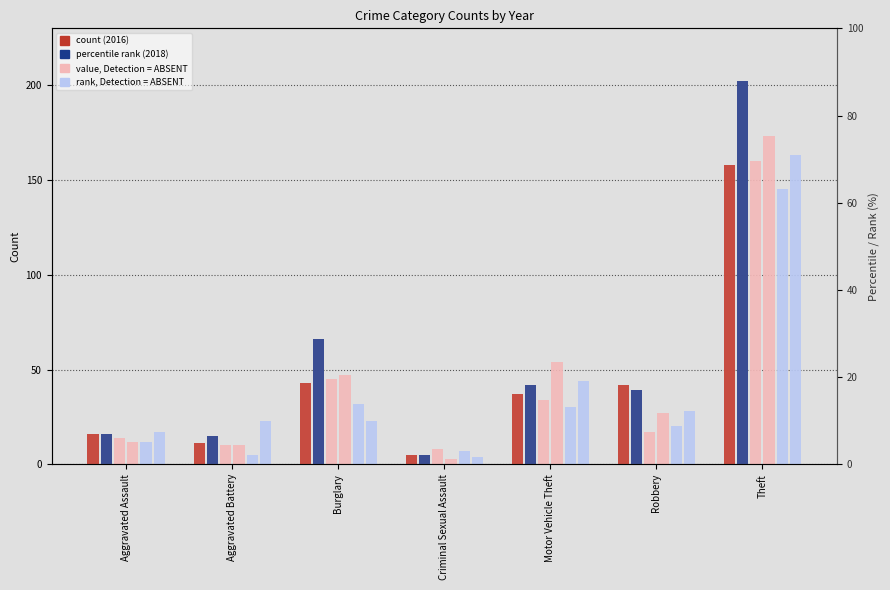

Where is 2018 nearest to the value 103?

Burglary